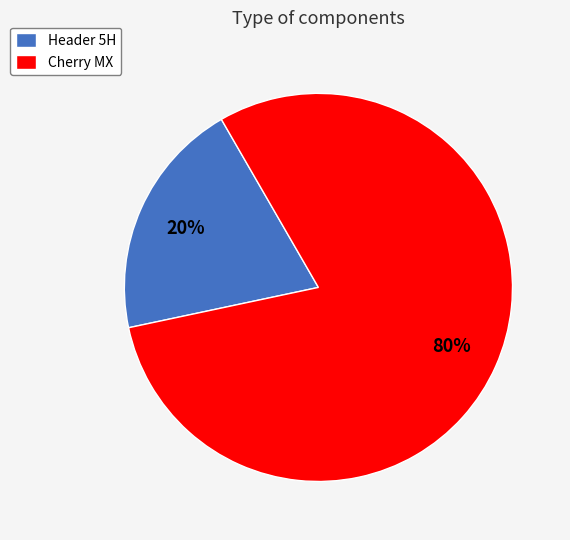

Which category has the smallest portion of the pie?

Header 5H